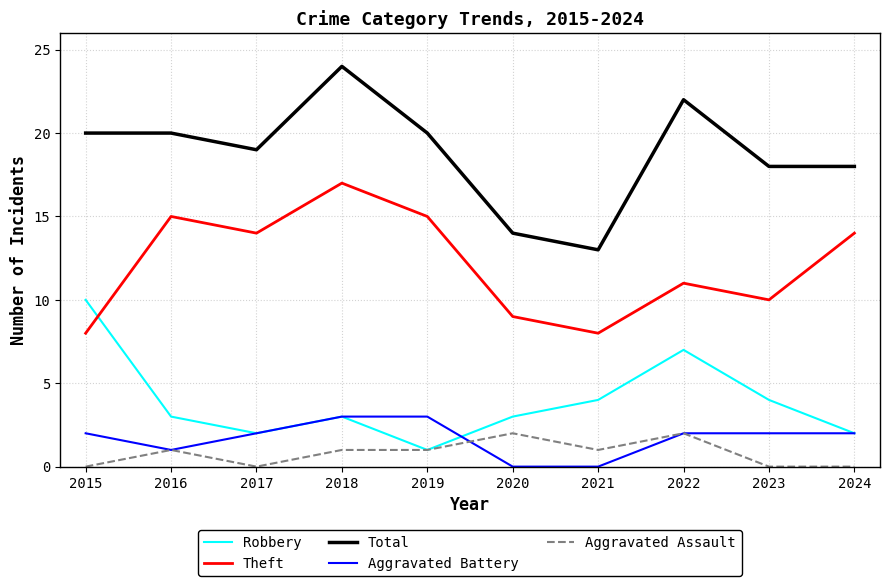

Reading left to right, transcribe all the data shown in this chart.

Robbery: 2015=10	2016=3	2017=2	2018=3	2019=1	2020=3	2021=4	2022=7	2023=4	2024=2
Theft: 2015=8	2016=15	2017=14	2018=17	2019=15	2020=9	2021=8	2022=11	2023=10	2024=14
Total: 2015=20	2016=20	2017=19	2018=24	2019=20	2020=14	2021=13	2022=22	2023=18	2024=18
Aggravated Battery: 2015=2	2016=1	2017=2	2018=3	2019=3	2020=0	2021=0	2022=2	2023=2	2024=2
Aggravated Assault: 2015=0	2016=1	2017=0	2018=1	2019=1	2020=2	2021=1	2022=2	2023=0	2024=0